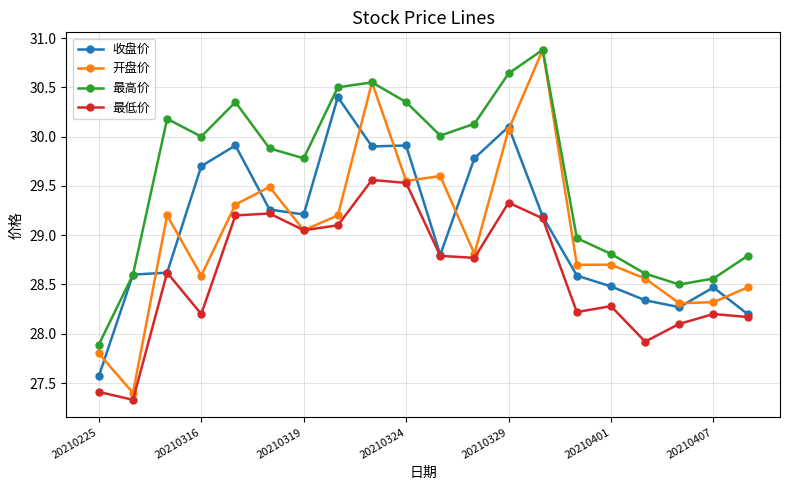

What is the value of the 收盘价 point at the 19th from the left?

28.5